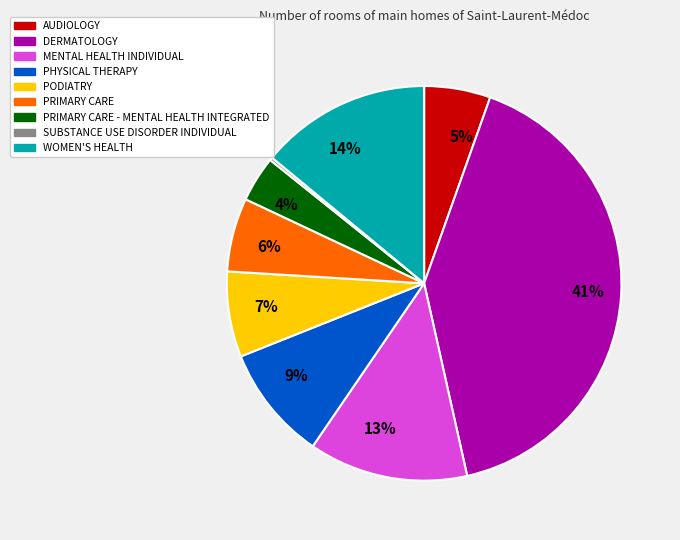

To the nearest percent, what is the average slice percentage?

11%